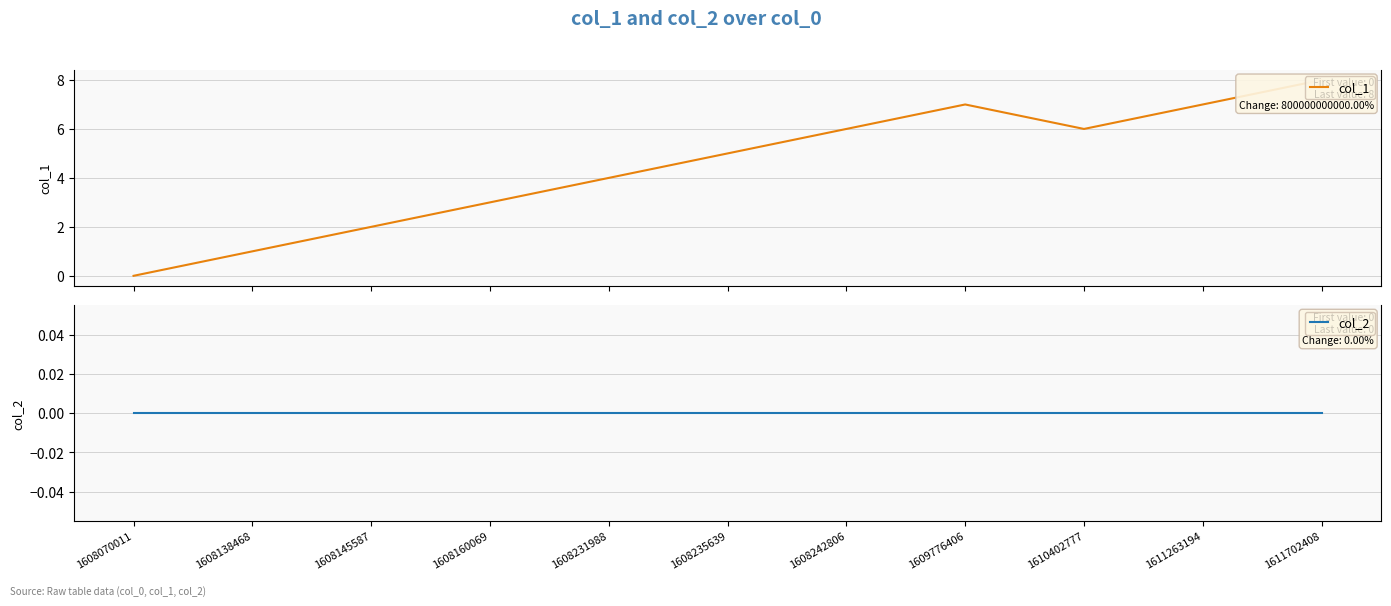

Reading left to right, transcribe all the data shown in this chart.

col_1: 1608070011=0	1608138468=1	1608145587=2	1608160069=3	1608231988=4	1608235639=5	1608242806=6	1609776406=7	1610402777=6	1611263194=7	1611702408=8
col_2: 1608070011=0	1608138468=0	1608145587=0	1608160069=0	1608231988=0	1608235639=0	1608242806=0	1609776406=0	1610402777=0	1611263194=0	1611702408=0